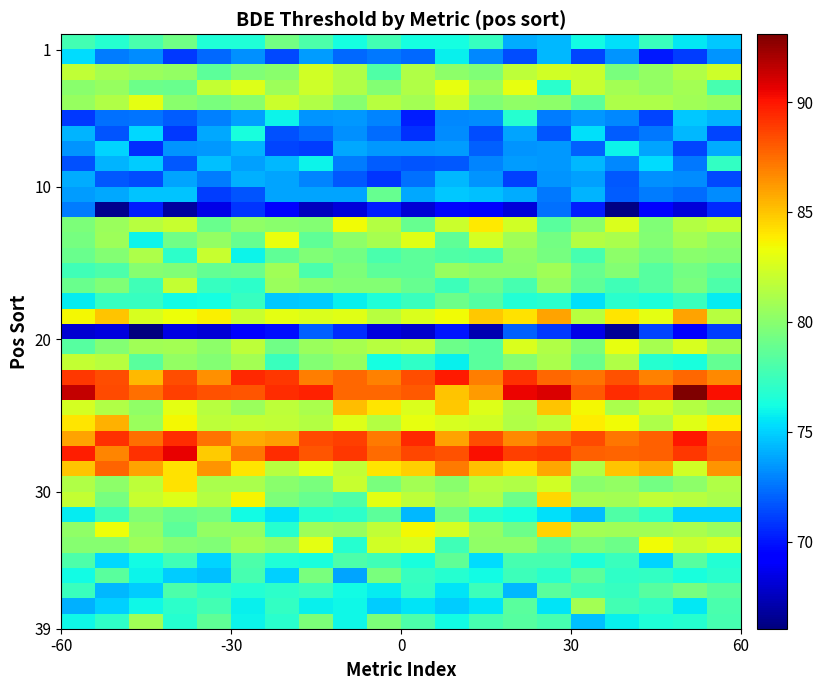

At how many categories does at least one series exceed 89?

16